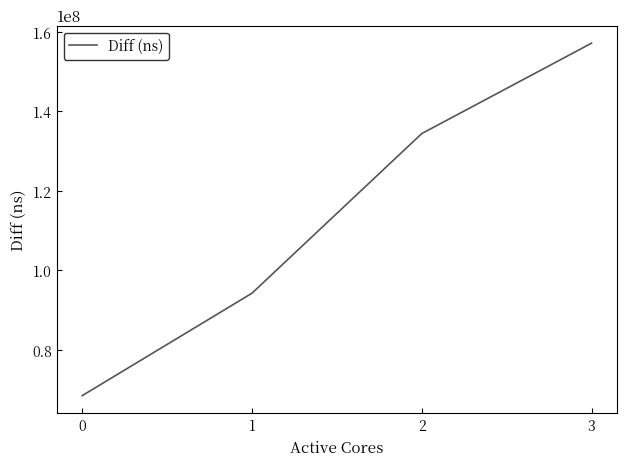

Count the values in the range 94226935 to 157099227.

3